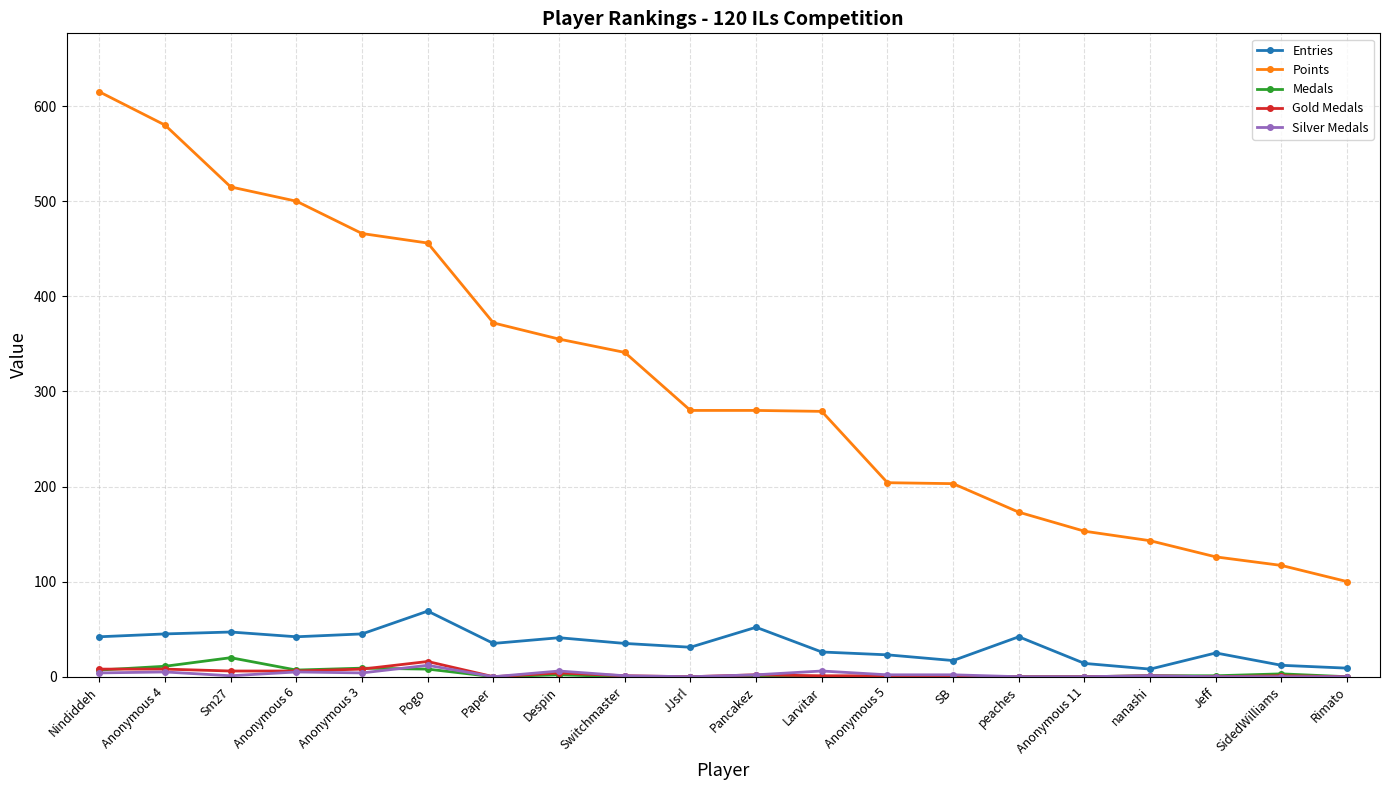

How many data points in Medals are less than 1?

10